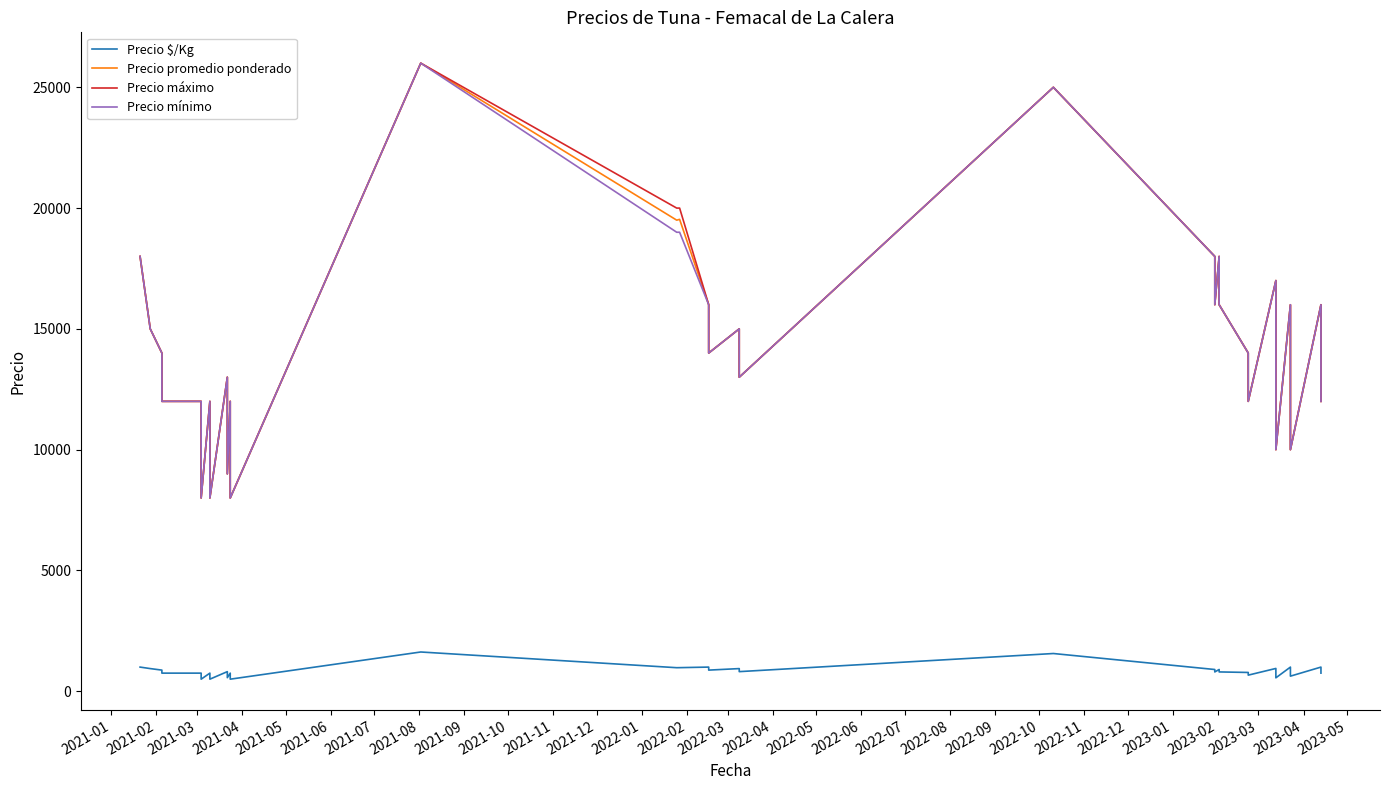

The Precio $/Kg series shows 938 at 2021-02. True or false?

True